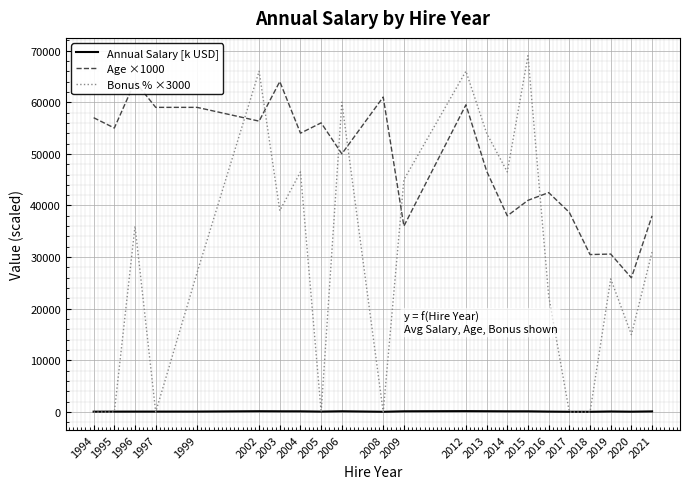

Which series has the largest total across all categories?

Age ×1000